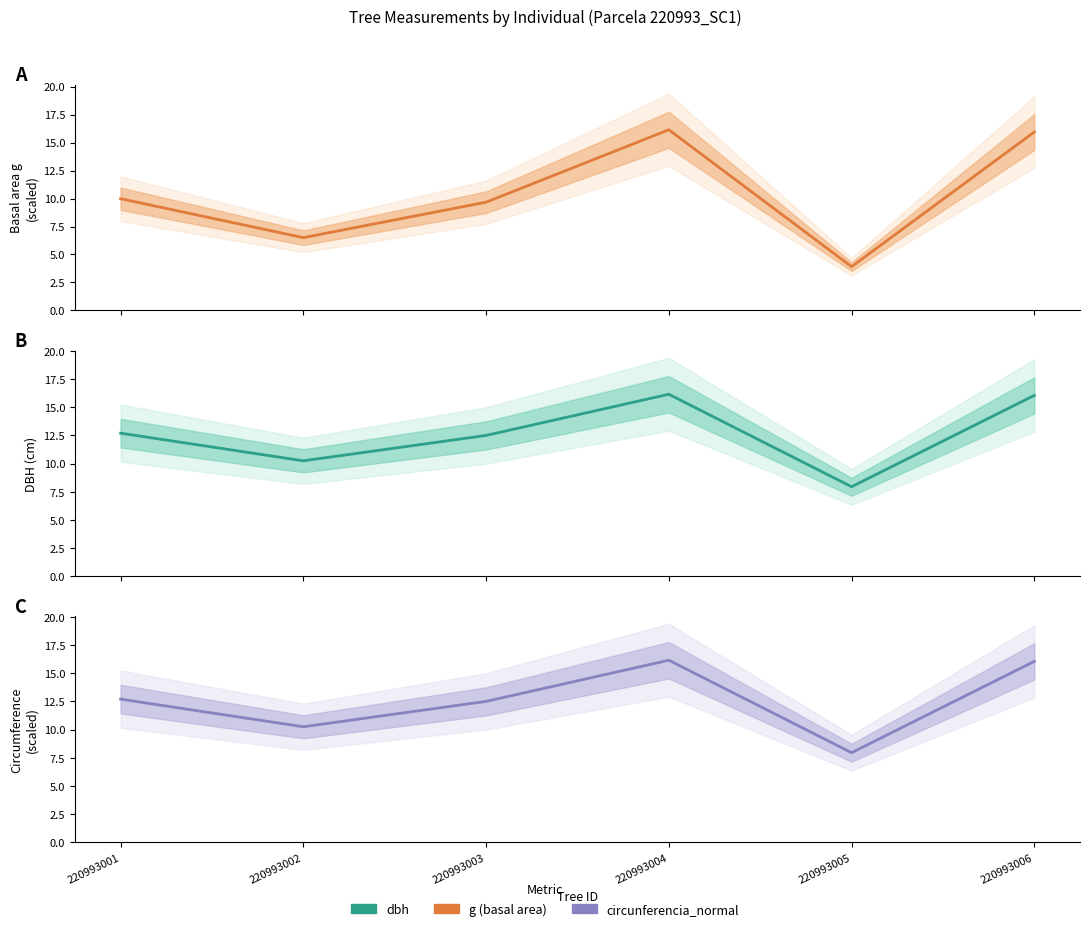

The g (basal area, scaled) series shows 27.9 at 220993004. True or false?

False